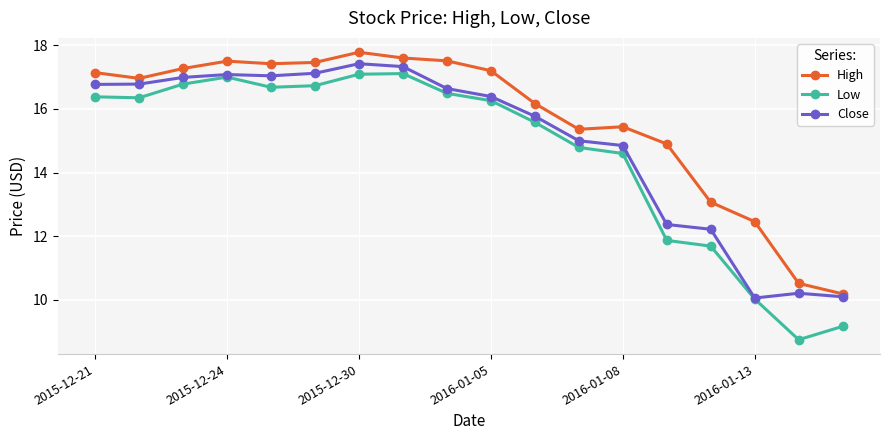

What is the value of the Close point at the 5th from the left?

17.0